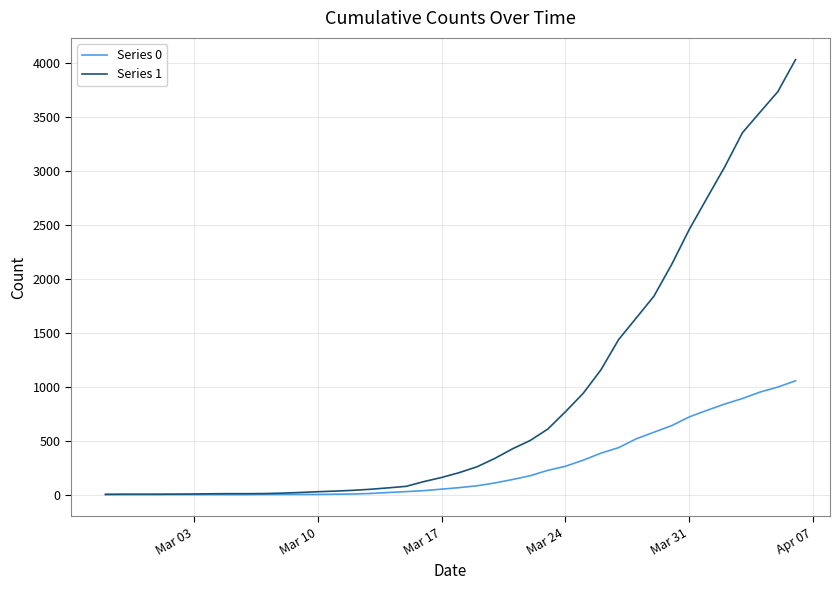

Which series has the largest total across all categories?

Series 1